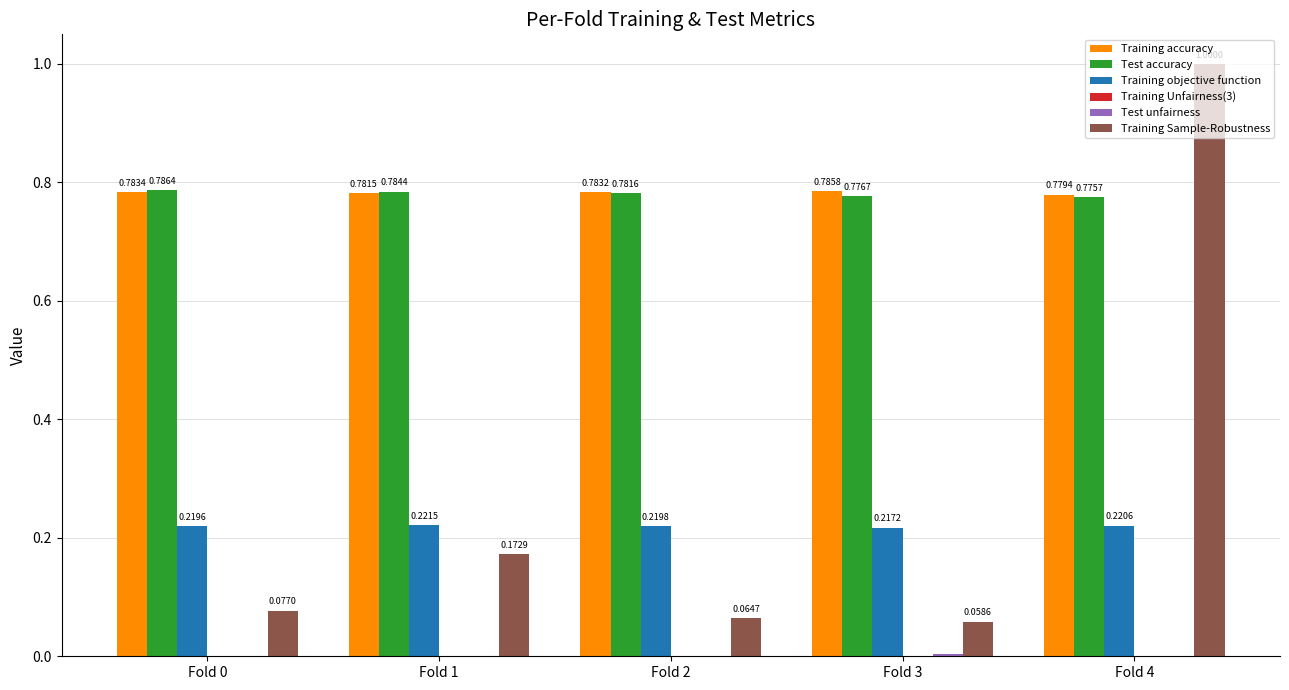

What is the total value across all series at Fold 3?

1.8